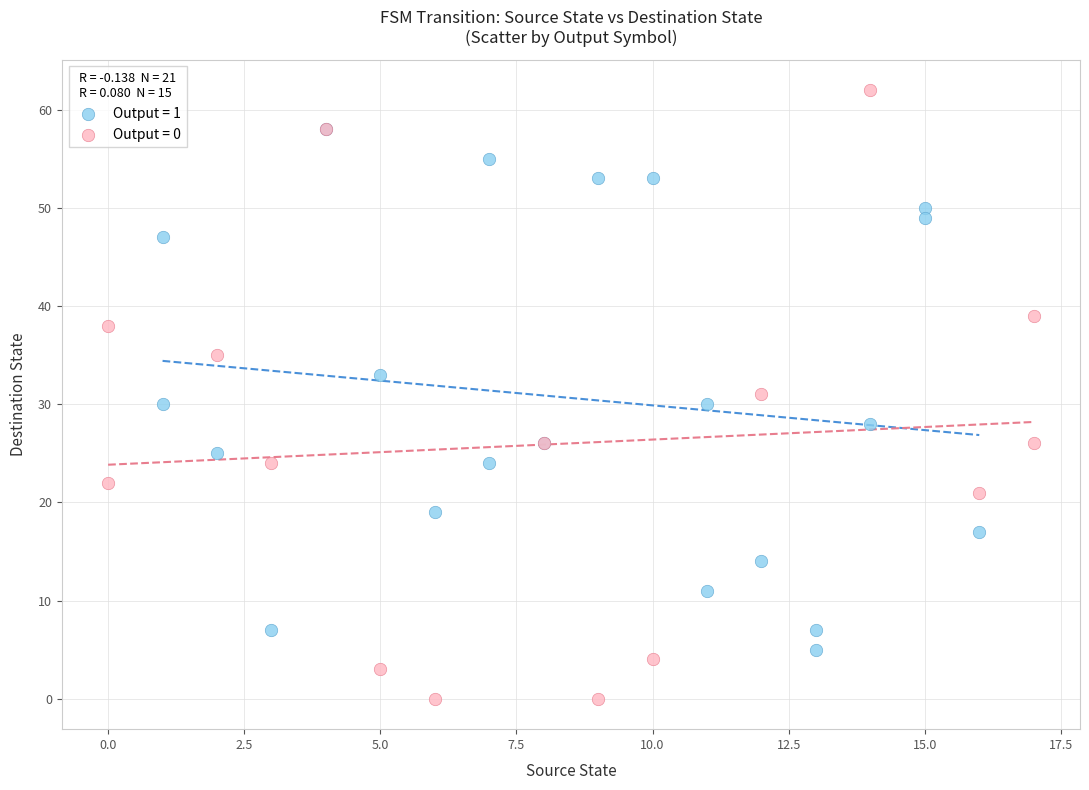

What are all the series names shown in the legend?

Output = 1, Output = 0